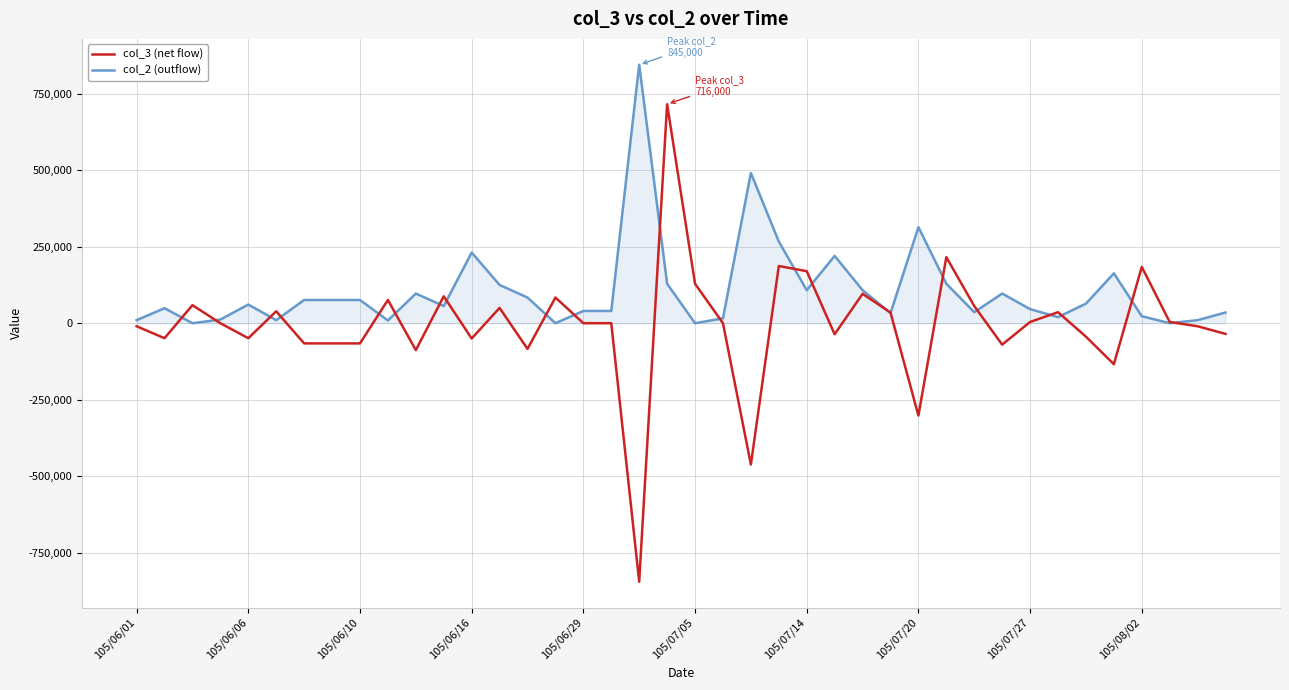

Rank the series by their maximum value, from lowest to highest.

col_3 (net flow), col_2 (outflow)